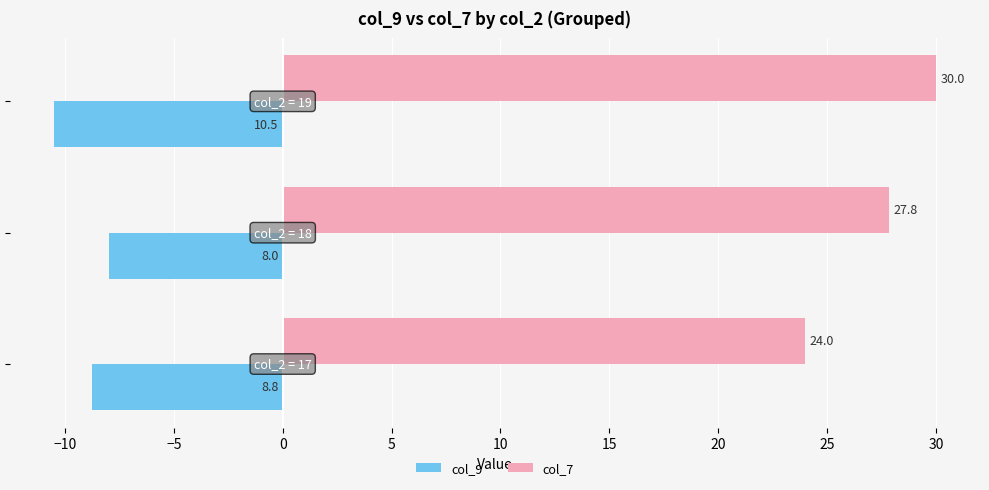

How many col_7 values are between 24 and 30?

3